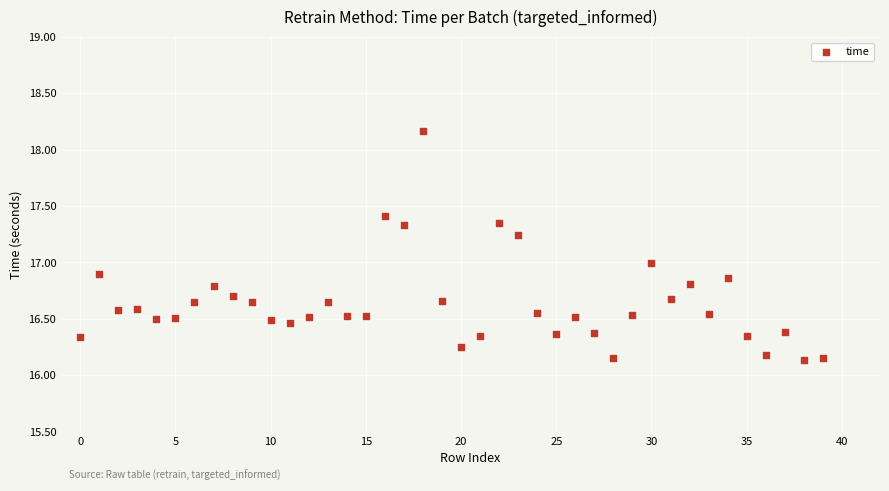

What is the range of Y values (max minus min)?

2.0